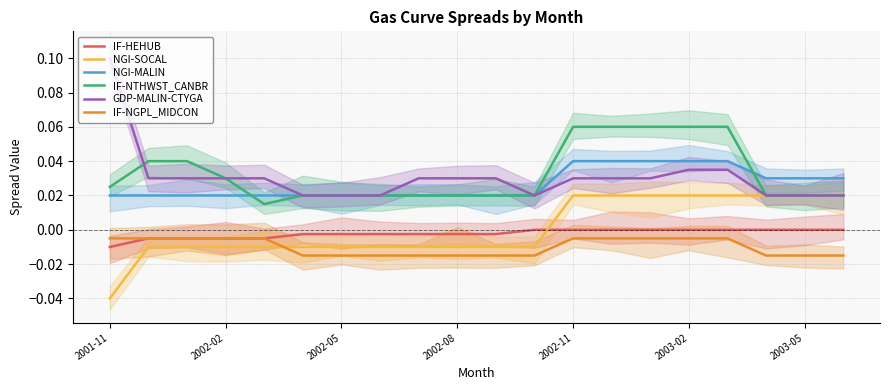

How many lines are shown in the chart?

6